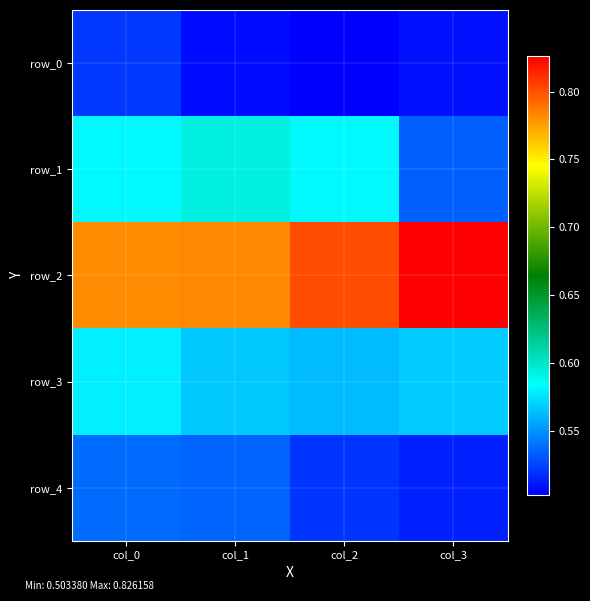

How many data points does each series have?

4